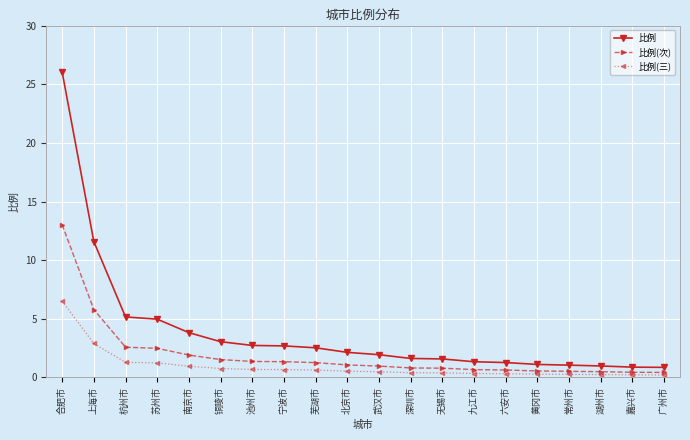

At how many categories does at least one series exceed 20?

1